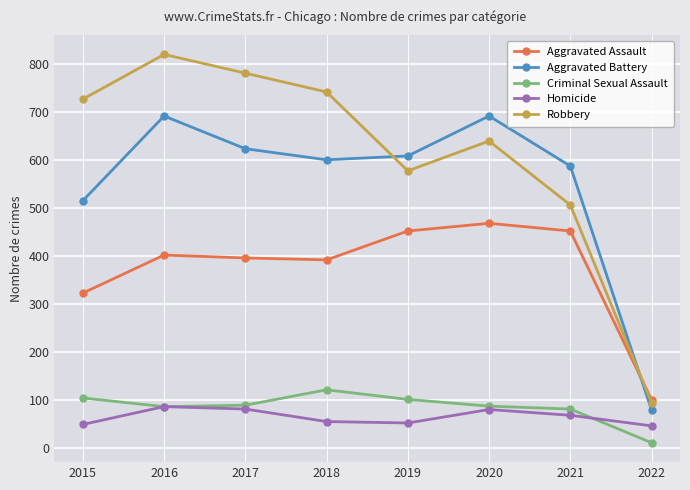

Which series has the widest spread of values?

Robbery